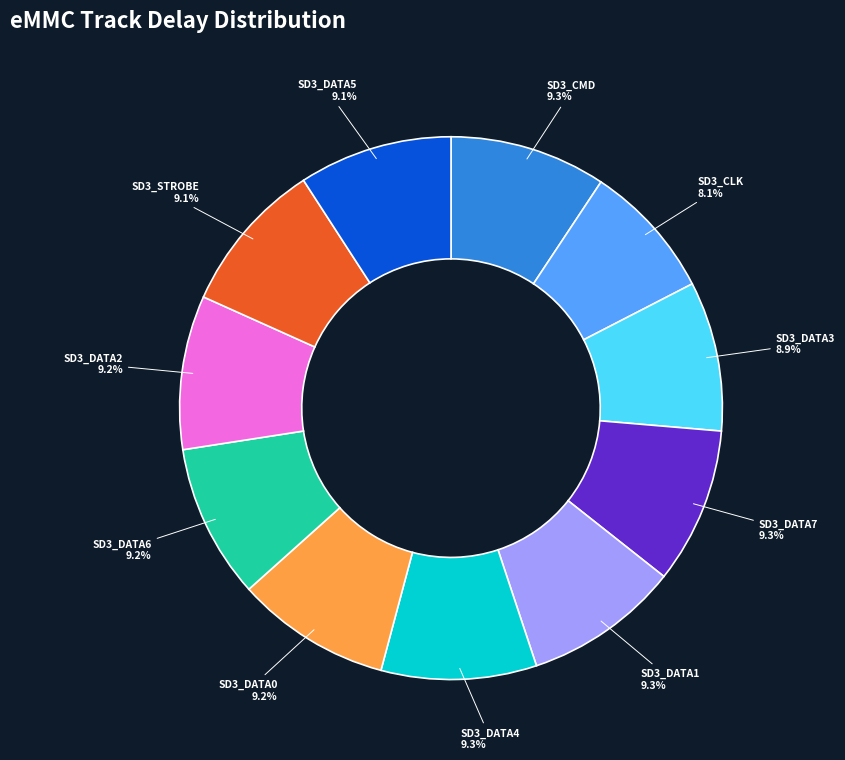

Is it true that SD3_STROBE is 9% of the pie?

True